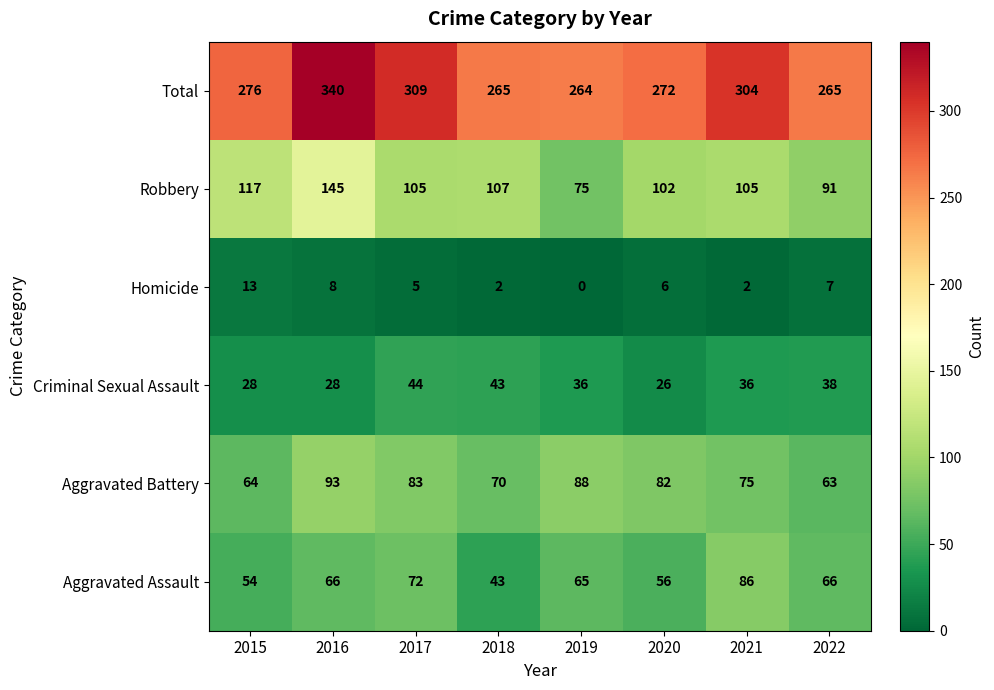

What is the difference between the maximum and minimum values in the Criminal Sexual Assault series?

18